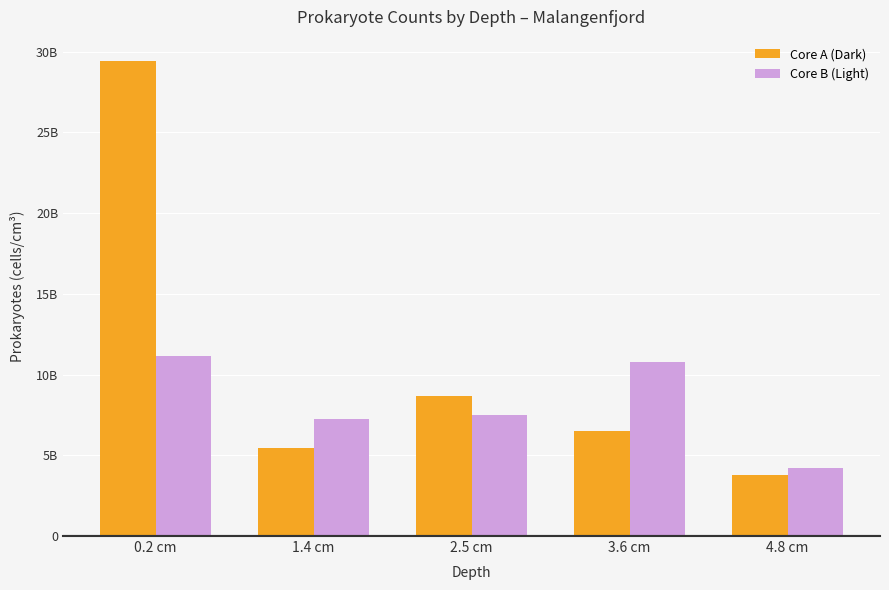

What are all the series names shown in the legend?

Core A (Dark), Core B (Light)